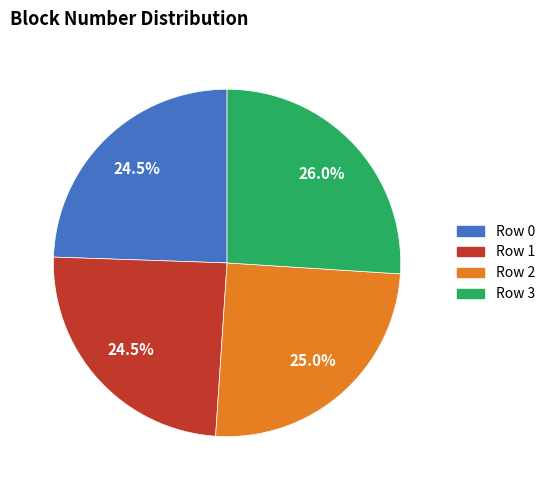

Does Row 2 represent more than half of the total?

No